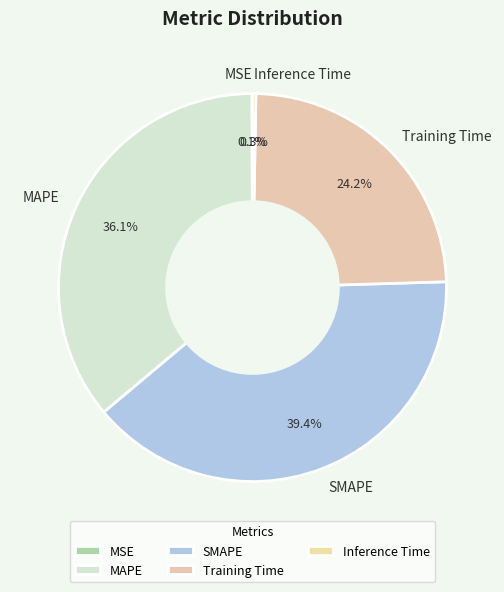

Is there a majority slice in this chart?

No